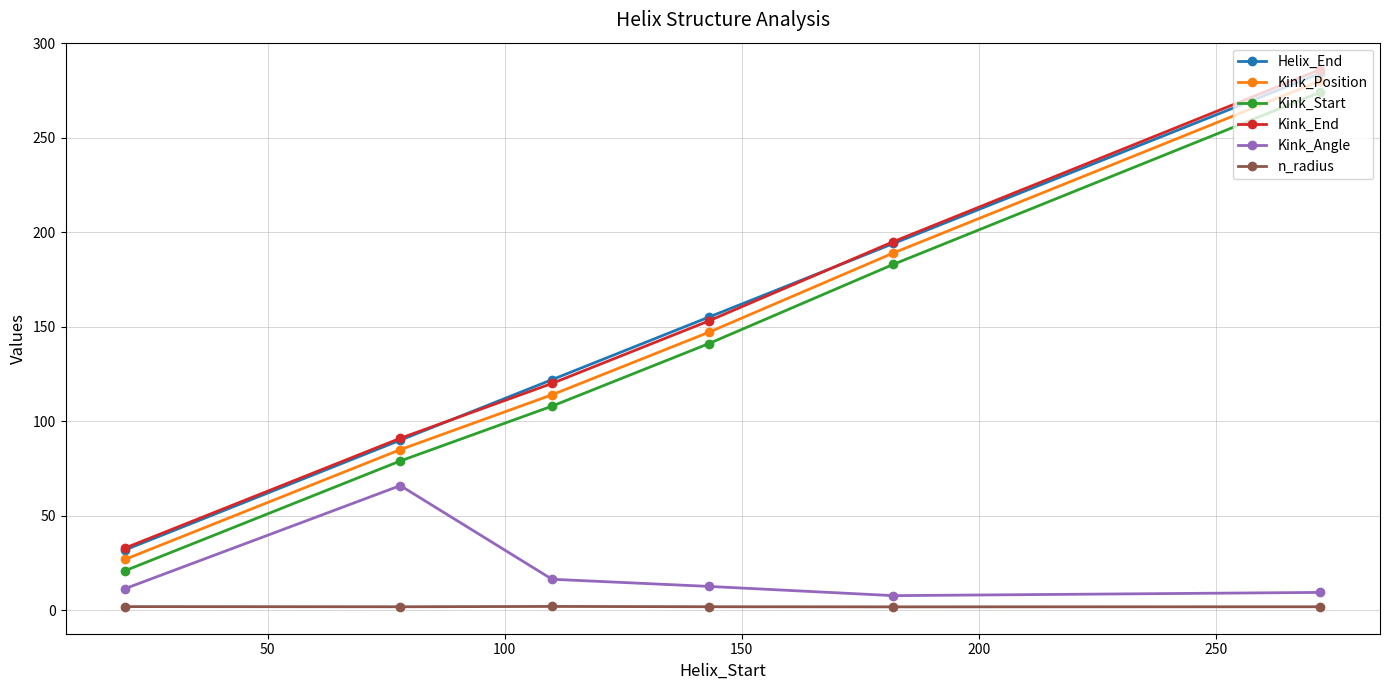

What is the difference between the second highest and second lowest values in the Kink_Start series?

104.0